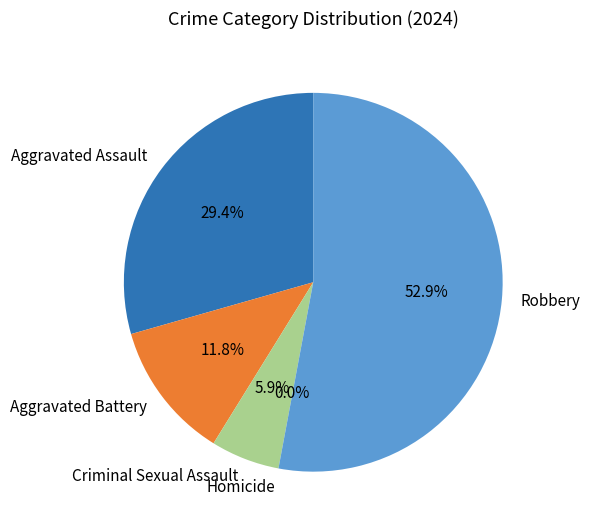

What percentage do Aggravated Battery and Criminal Sexual Assault together represent?

17.6%